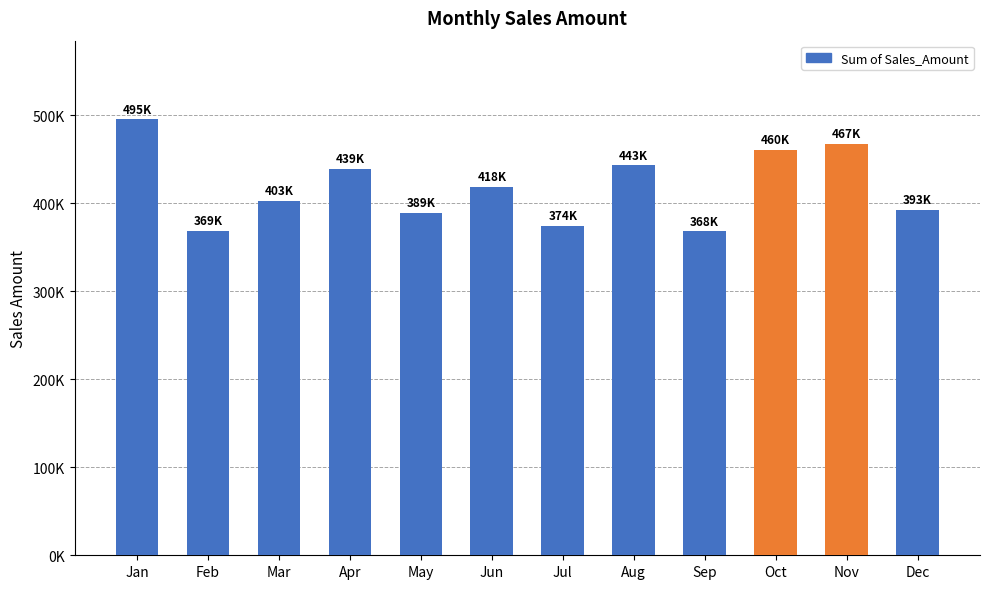

List the labels in order of value, smallest first.

Sep, Feb, Jul, May, Dec, Mar, Jun, Apr, Aug, Oct, Nov, Jan